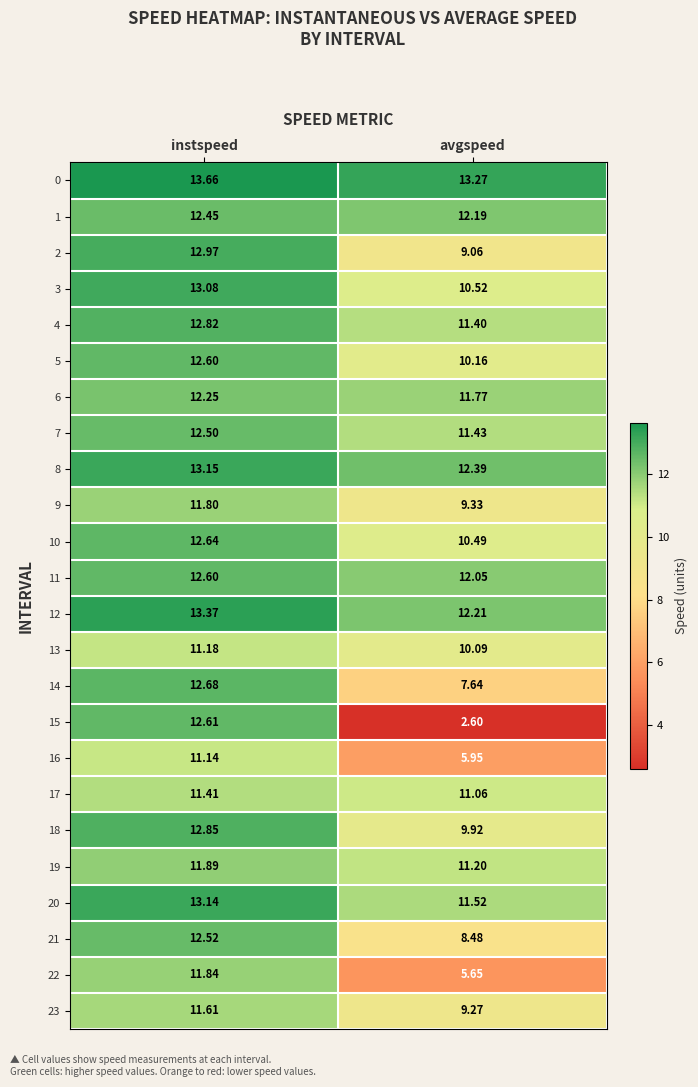

At which label is 21 closest to 10?

avgspeed